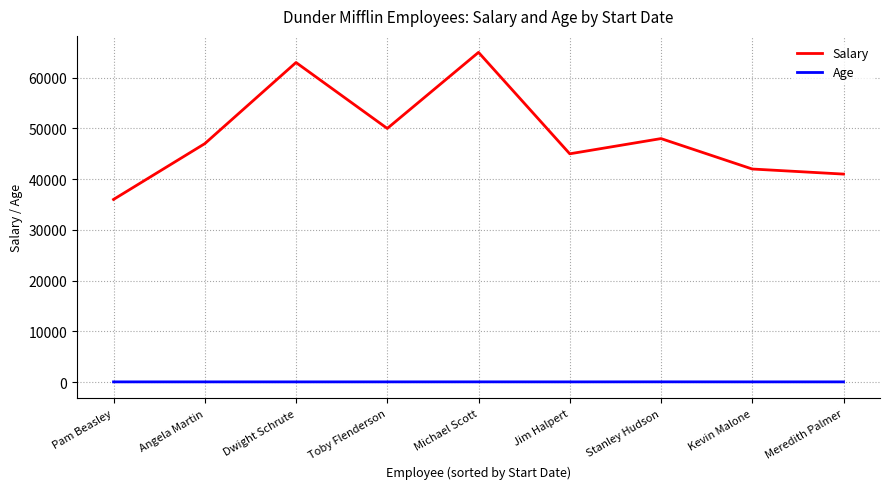

At which category does the chart reach its peak across all series?

Michael Scott